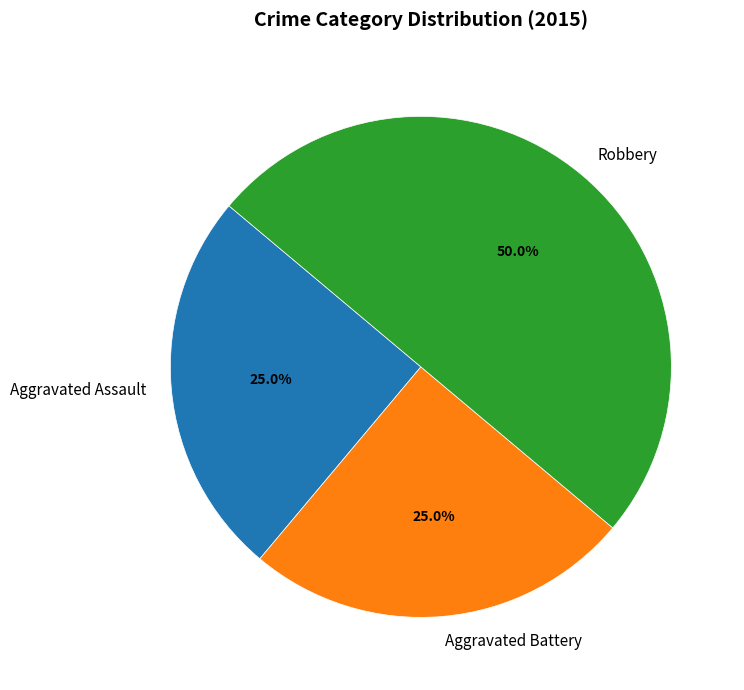

The Aggravated Battery slice represents 36% of the pie. True or false?

False